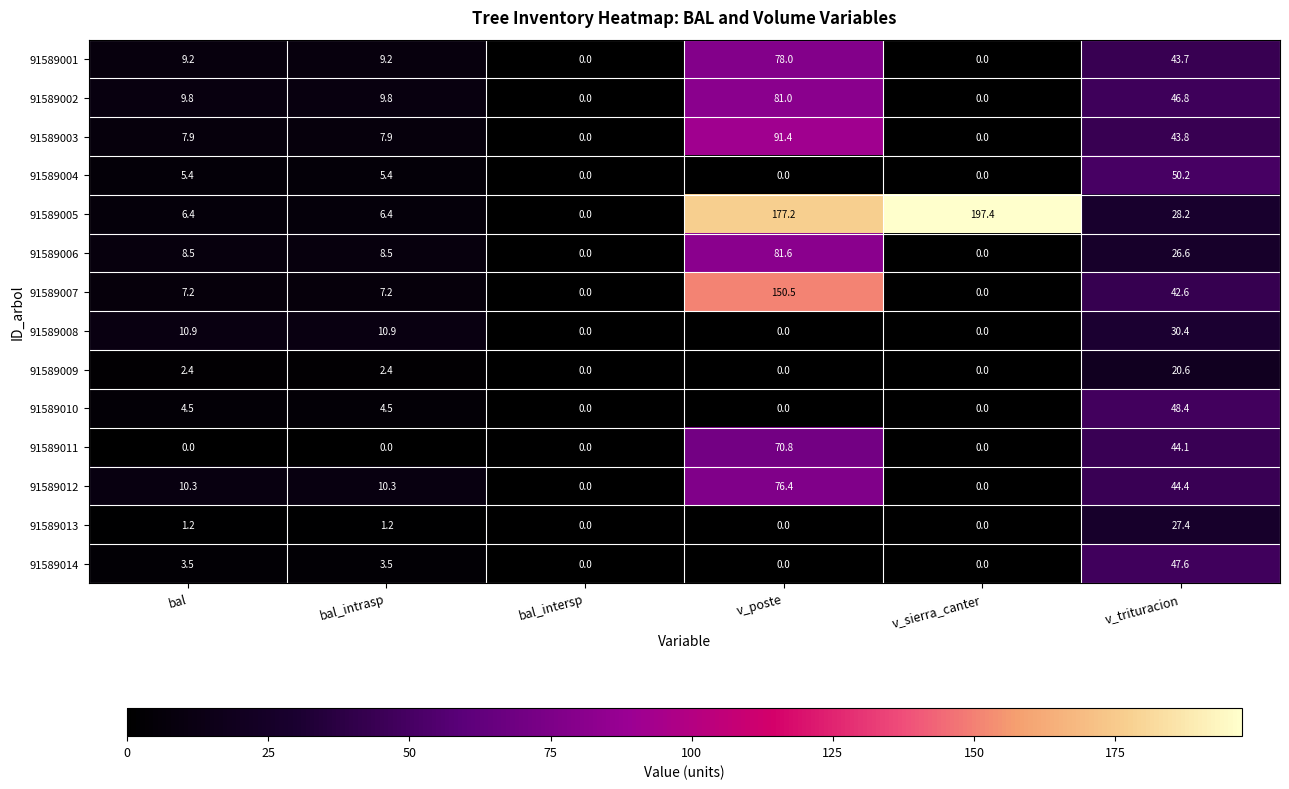

Rank the series by their maximum value, from lowest to highest.

91589009, 91589013, 91589008, 91589014, 91589010, 91589004, 91589011, 91589012, 91589001, 91589002, 91589006, 91589003, 91589007, 91589005